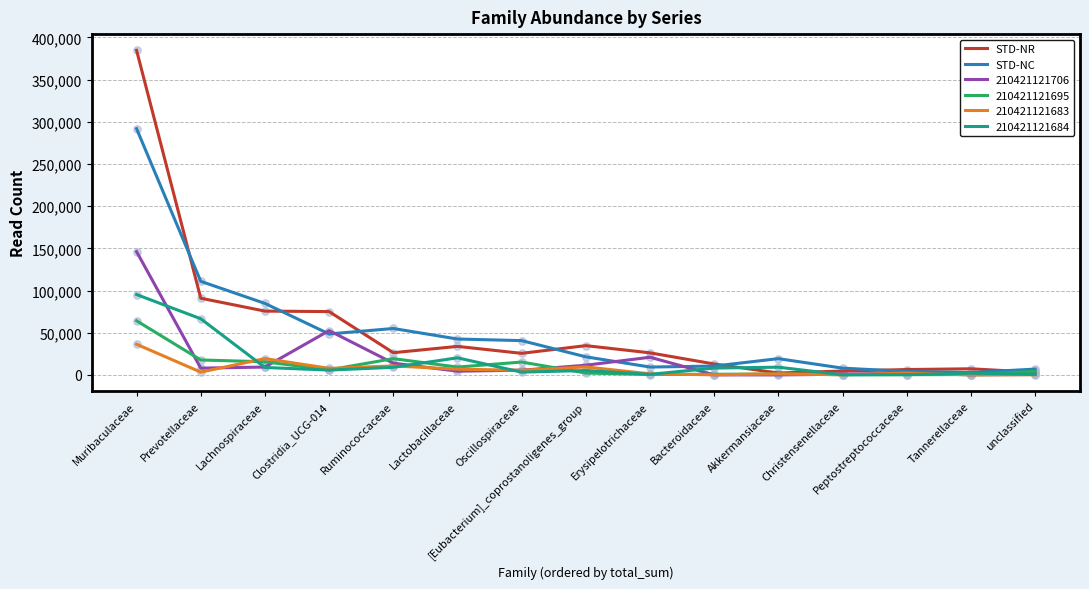

At how many categories does at least one series exceed 176823?

1